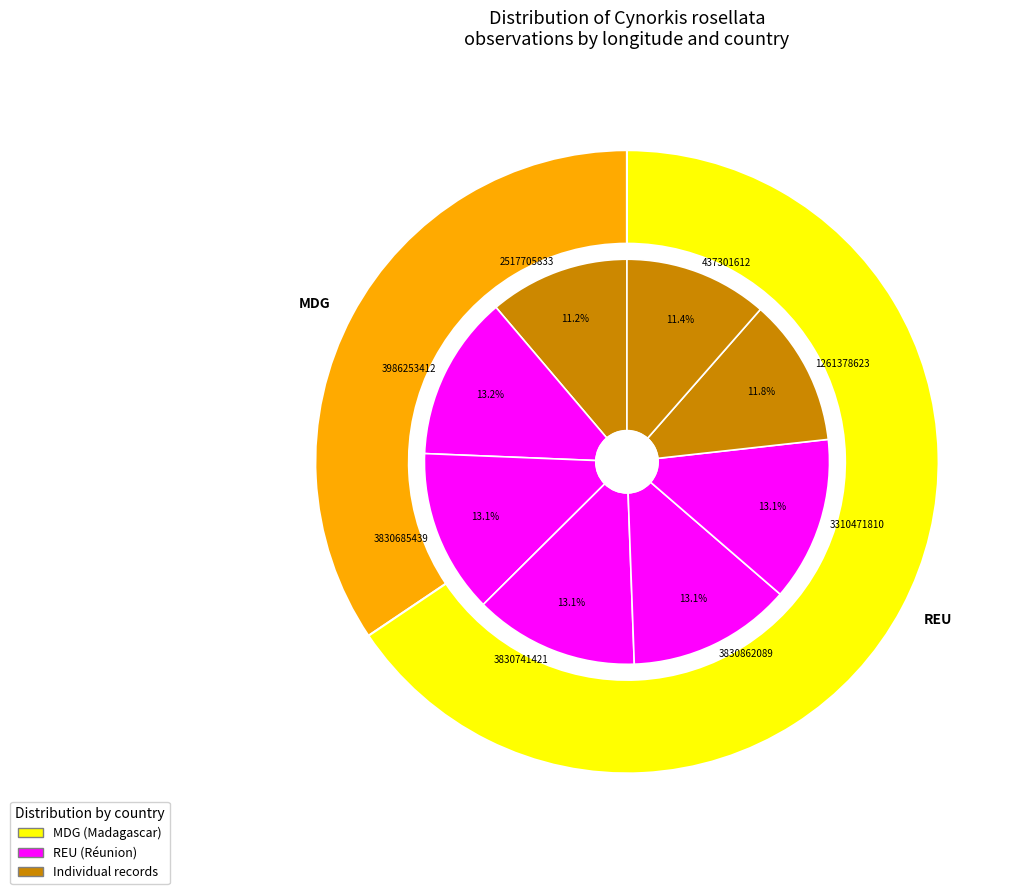

Count the number of slices in the pie.

8